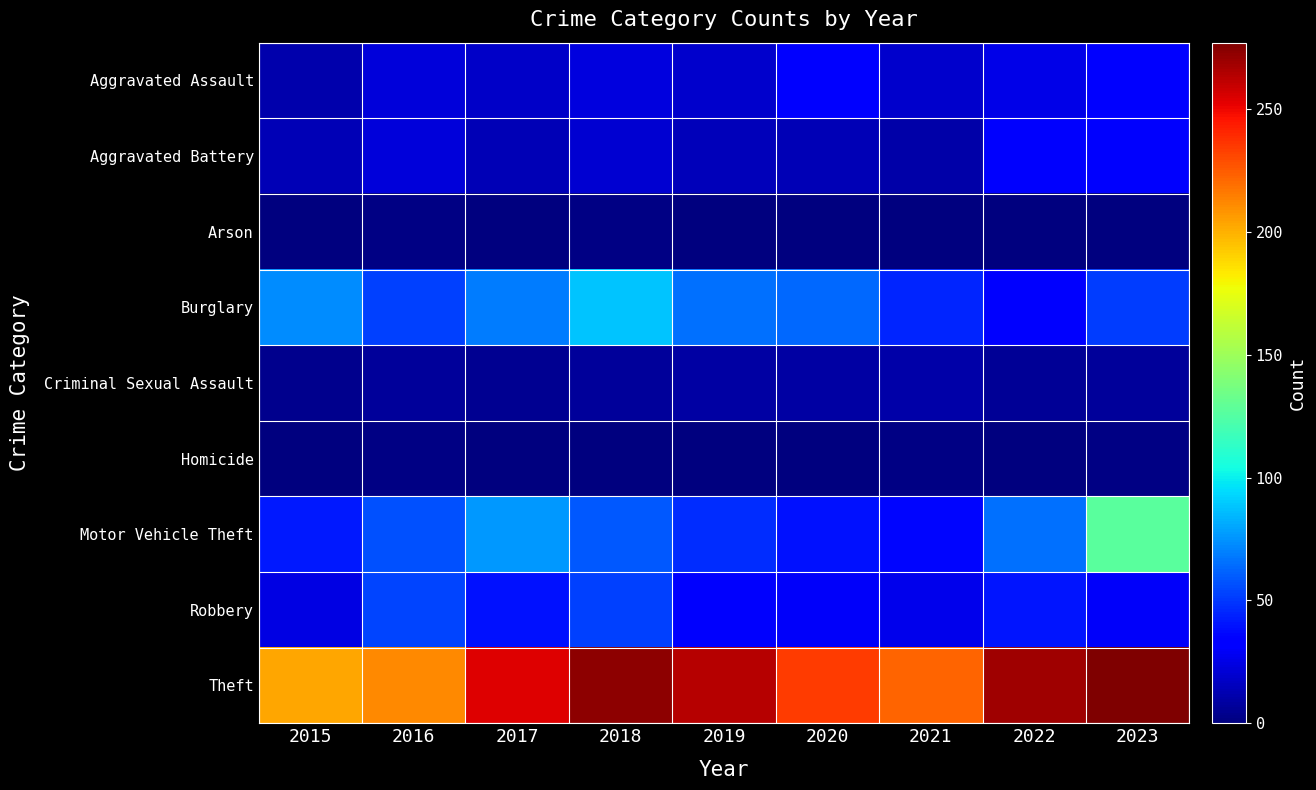

Rank the series at 2017 from lowest to highest value.

Arson, Homicide, Criminal Sexual Assault, Aggravated Battery, Aggravated Assault, Robbery, Burglary, Motor Vehicle Theft, Theft